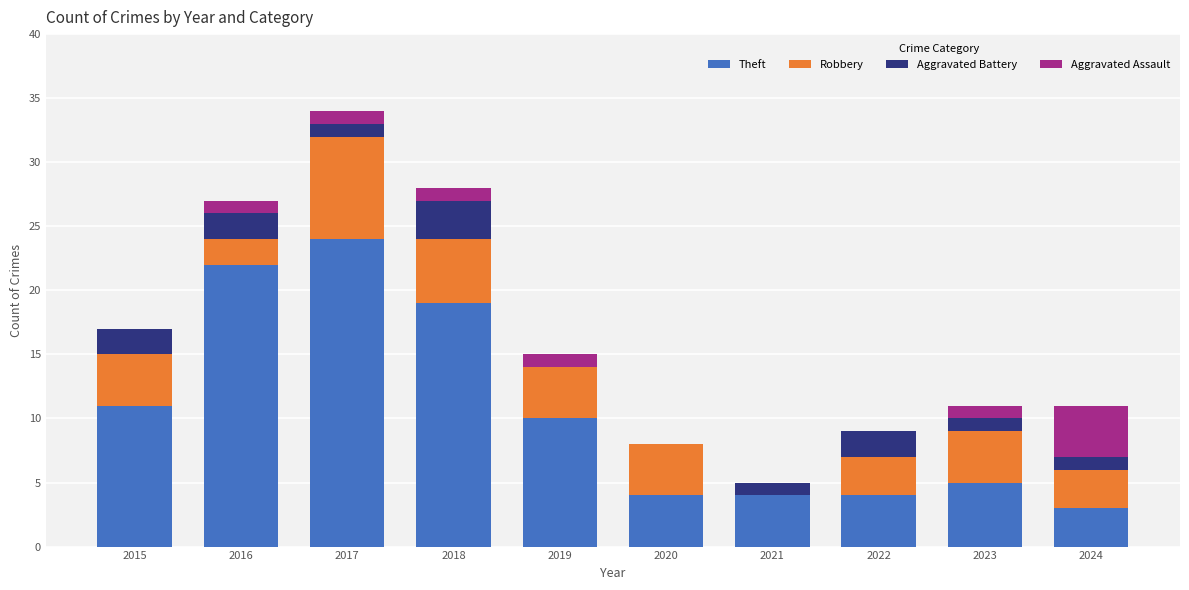

What is the total value across all series at 2019?

15